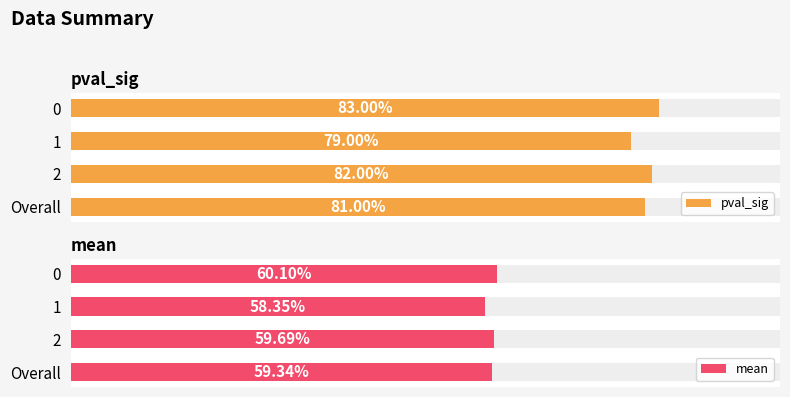

Which series has the largest total across all categories?

pval_sig